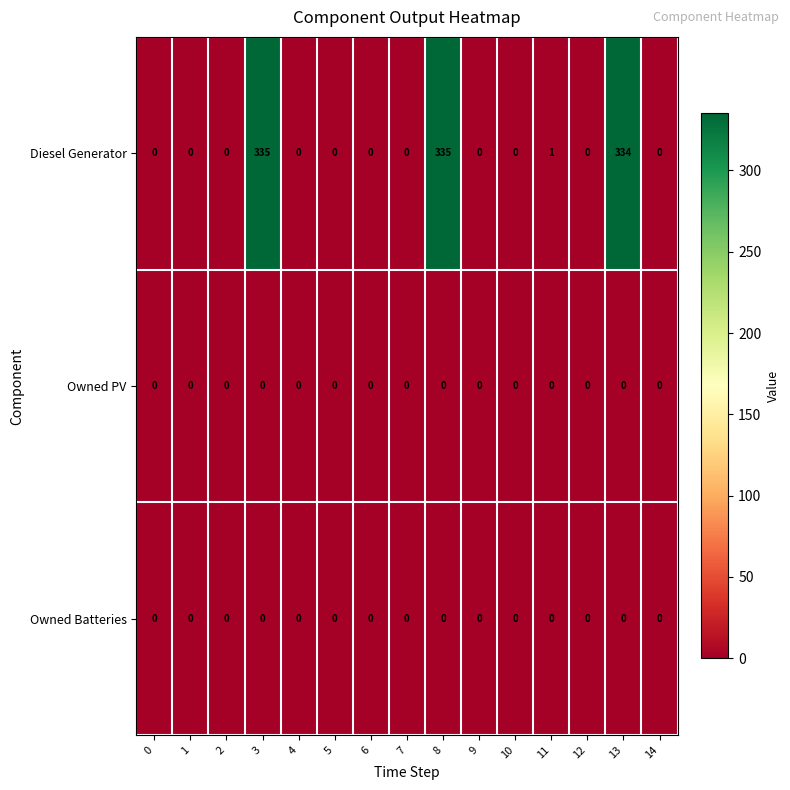

Between 1 and 13, which series saw the biggest shift?

Diesel Generator